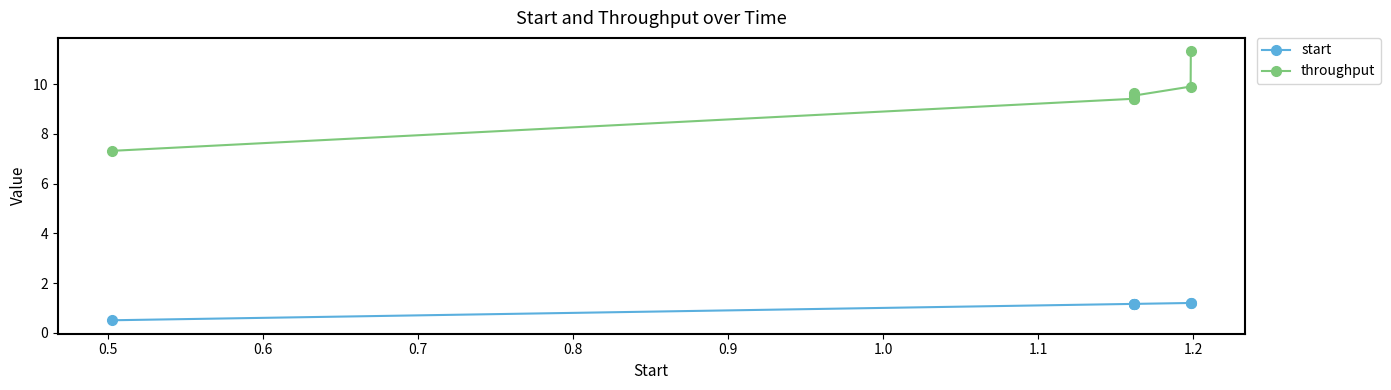

What is the minimum value shown in the chart?

0.5